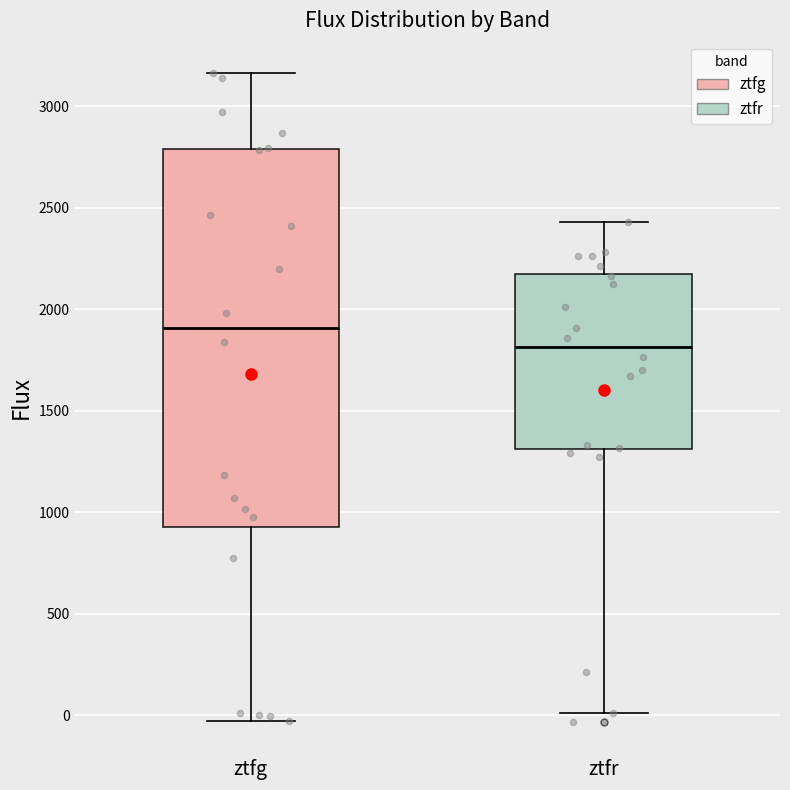

Reading left to right, read every box against the y-axis: the position of its median line, the range the box covers, and the ends of its whiskers. The values are not printed on the chart, so give them approximately, as read against the axis.

ztfg: median 1900, box 950 to 2800, whiskers -50 to 3150
ztfr: median 1800, box 1300 to 2200, whiskers 0 to 2450